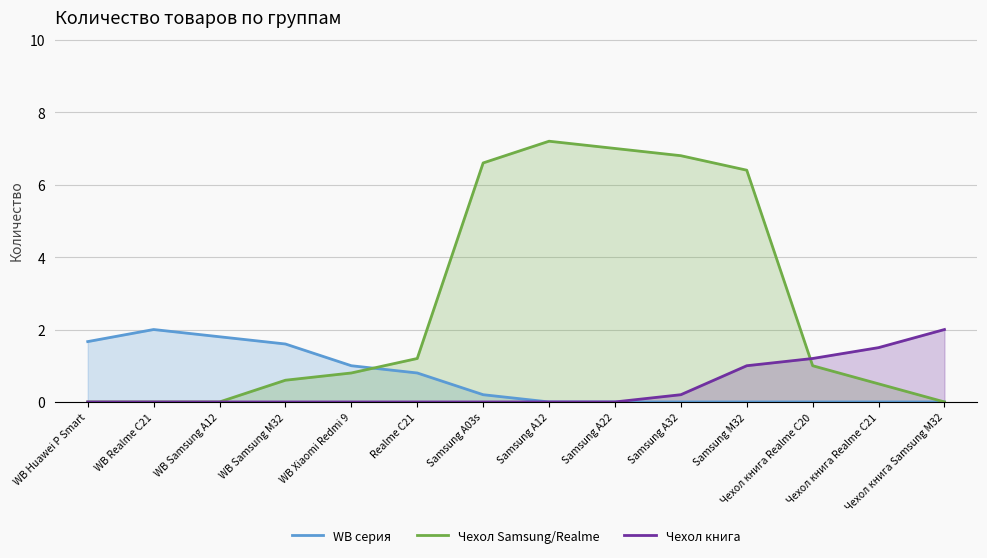

Reading right to left, transcribe all the data shown in this chart.

WB серия: 0.0	0.0	0.0	0.0	0.0	0.0	0.0	0.2	0.8	1.0	1.6	1.8	2.0	1.7
Чехол Samsung/Realme: 0.0	0.5	1.0	6.4	6.8	7.0	7.2	6.6	1.2	0.8	0.6	0.0	0.0	0.0
Чехол книга: 2.0	1.5	1.2	1.0	0.2	0.0	0.0	0.0	0.0	0.0	0.0	0.0	0.0	0.0